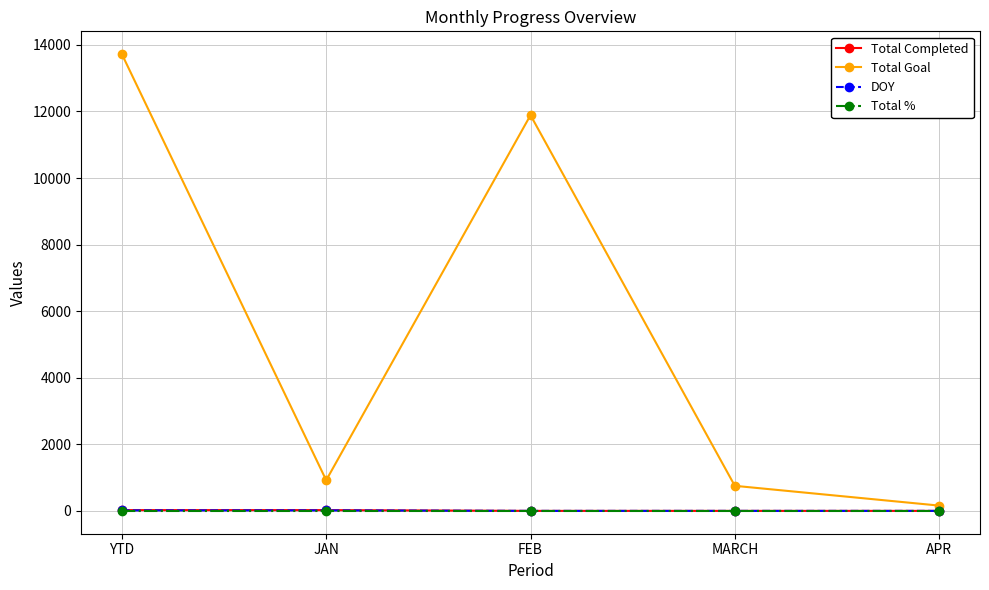

What position from the left is YTD?

1